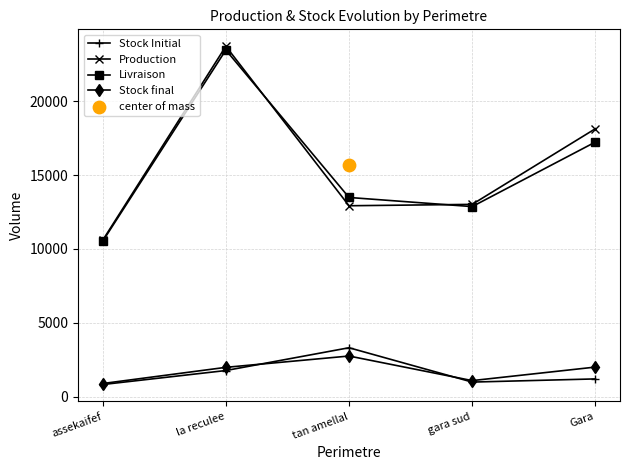

Which series has the widest spread of Y values?

Production